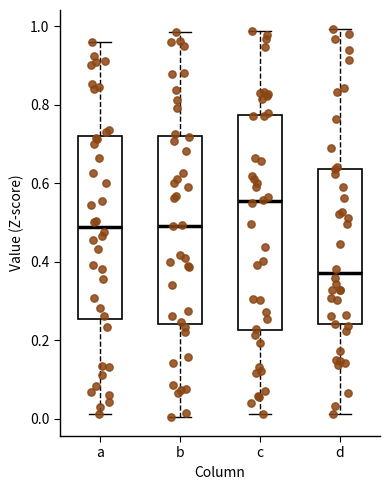

Where is the upper edge of the box for a on the y-axis? The values are not printed on the chart, so give them approximately, as read against the axis.

0.72